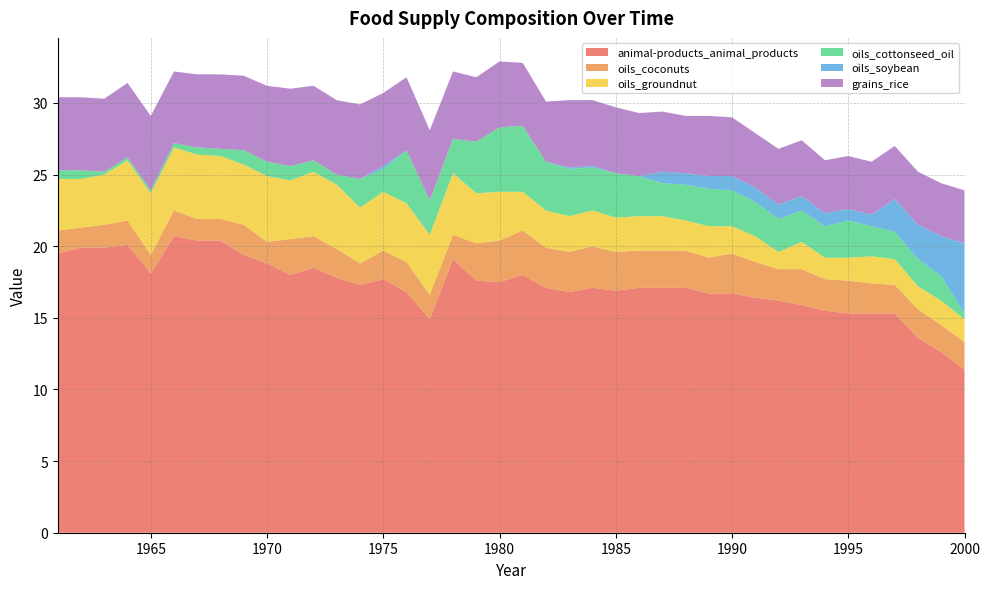

Reading left to right, transcribe all the data shown in this chart.

animal-products_animal_products: 1961=19.5	1962=19.9	1963=19.9	1964=20.1	1965=18.1	1966=20.7	1967=20.4	1968=20.4	1969=19.4	1970=18.8	1971=18.0	1972=18.5	1973=17.8	1974=17.3	1975=17.7	1976=16.8	1977=14.9	1978=19.1	1979=17.6	1980=17.5	1981=18.0	1982=17.1	1983=16.8	1984=17.1	1985=16.9	1986=17.1	1987=17.1	1988=17.1	1989=16.7	1990=16.7	1991=16.4	1992=16.2	1993=15.9	1994=15.5	1995=15.3	1996=15.3	1997=15.3	1998=13.6	1999=12.6	2000=11.4
oils_coconuts: 1961=1.6	1962=1.4	1963=1.6	1964=1.7	1965=1.3	1966=1.8	1967=1.5	1968=1.5	1969=2.1	1970=1.5	1971=2.5	1972=2.2	1973=2.0	1974=1.5	1975=2.0	1976=2.1	1977=1.7	1978=1.7	1979=2.6	1980=2.9	1981=3.1	1982=2.8	1983=2.8	1984=2.9	1985=2.7	1986=2.6	1987=2.6	1988=2.6	1989=2.5	1990=2.8	1991=2.5	1992=2.2	1993=2.5	1994=2.2	1995=2.3	1996=2.1	1997=2.0	1998=2.0	1999=1.9	2000=1.9
oils_groundnut: 1961=3.6	1962=3.4	1963=3.5	1964=4.2	1965=4.3	1966=4.4	1967=4.5	1968=4.4	1969=4.2	1970=4.6	1971=4.1	1972=4.5	1973=4.5	1974=3.9	1975=4.1	1976=4.1	1977=4.2	1978=4.3	1979=3.5	1980=3.4	1981=2.7	1982=2.6	1983=2.5	1984=2.5	1985=2.4	1986=2.4	1987=2.4	1988=2.1	1989=2.2	1990=1.9	1991=1.8	1992=1.2	1993=1.9	1994=1.5	1995=1.6	1996=1.9	1997=1.8	1998=1.6	1999=1.7	2000=1.6
oils_cottonseed_oil: 1961=0.6	1962=0.6	1963=0.2	1964=0.2	1965=0.2	1966=0.3	1967=0.5	1968=0.5	1969=1.0	1970=1.0	1971=1.0	1972=0.8	1973=0.7	1974=2.0	1975=1.6	1976=3.7	1977=2.4	1978=2.4	1979=3.6	1980=4.5	1981=4.6	1982=3.4	1983=3.3	1984=3.0	1985=3.1	1986=2.8	1987=2.3	1988=2.5	1989=2.6	1990=2.5	1991=2.4	1992=2.3	1993=2.2	1994=2.2	1995=2.6	1996=2.1	1997=1.9	1998=1.9	1999=1.7	2000=0.4
oils_soybean: 1961=0.0	1962=0.0	1963=0.0	1964=0.0	1965=0.0	1966=0.0	1967=0.0	1968=0.0	1969=0.0	1970=0.0	1971=0.0	1972=0.0	1973=0.0	1974=0.0	1975=0.2	1976=0.0	1977=0.0	1978=0.0	1979=0.0	1980=0.0	1981=0.0	1982=0.0	1983=0.1	1984=0.1	1985=0.0	1986=0.0	1987=0.8	1988=0.8	1989=0.9	1990=1.0	1991=1.0	1992=1.0	1993=1.0	1994=0.9	1995=0.8	1996=0.8	1997=2.3	1998=2.4	1999=2.8	2000=4.9
grains_rice: 1961=5.1	1962=5.1	1963=5.1	1964=5.2	1965=5.2	1966=5.0	1967=5.1	1968=5.2	1969=5.2	1970=5.3	1971=5.4	1972=5.2	1973=5.2	1974=5.2	1975=5.1	1976=5.1	1977=4.9	1978=4.7	1979=4.5	1980=4.6	1981=4.4	1982=4.2	1983=4.7	1984=4.6	1985=4.6	1986=4.4	1987=4.2	1988=4.0	1989=4.2	1990=4.1	1991=3.8	1992=3.9	1993=3.9	1994=3.7	1995=3.7	1996=3.7	1997=3.7	1998=3.7	1999=3.7	2000=3.7